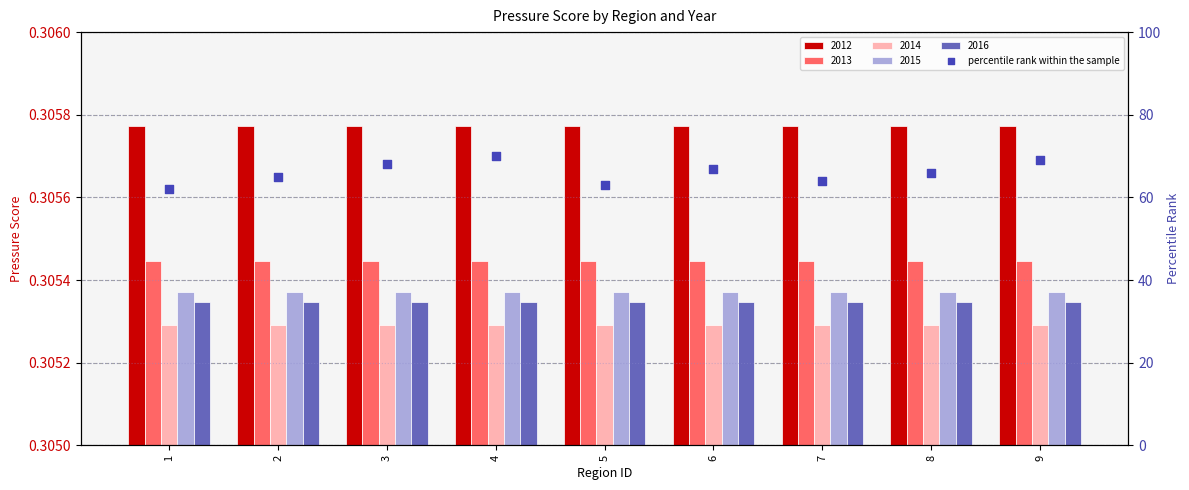

Between 9 and 1, which is larger?

9